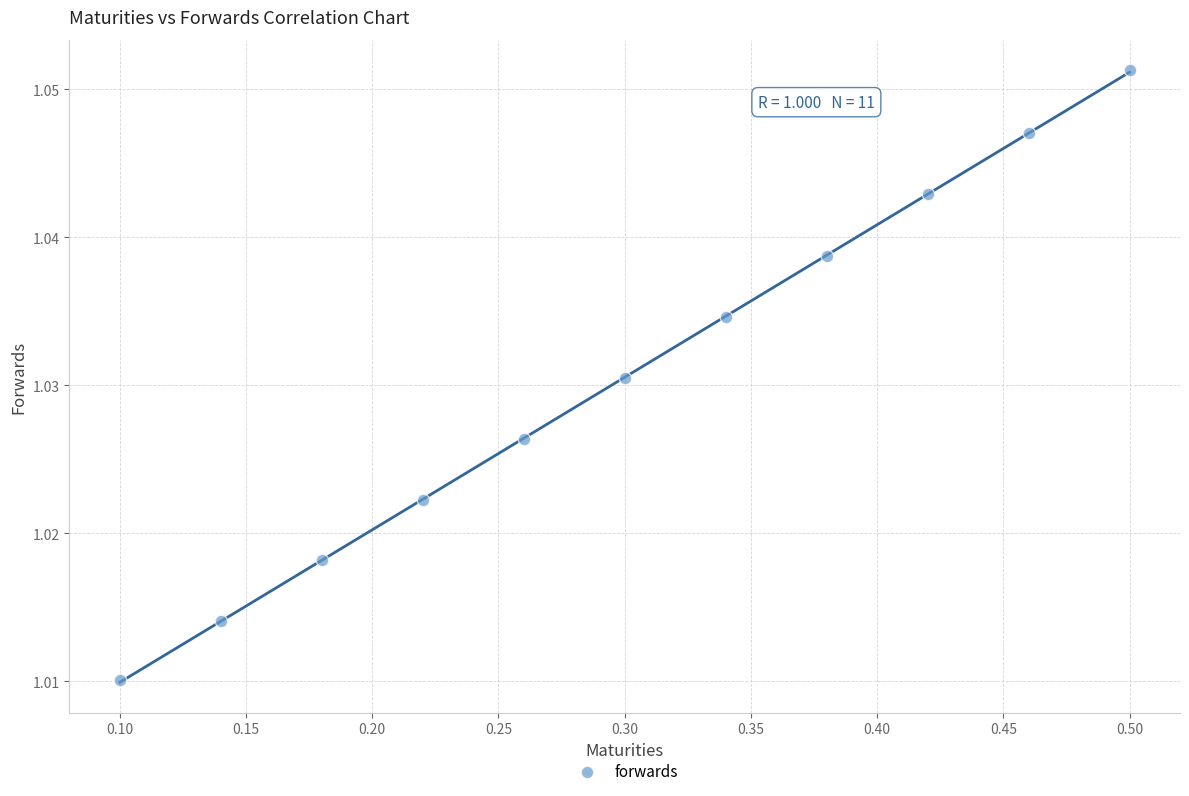

What is the average X value?

0.3